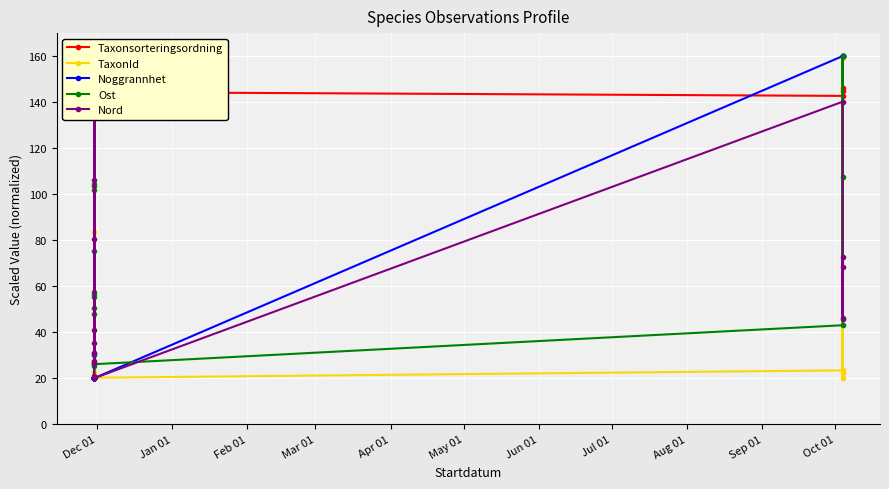

True or false: Noggrannhet and TaxonId intersect in this chart.

True